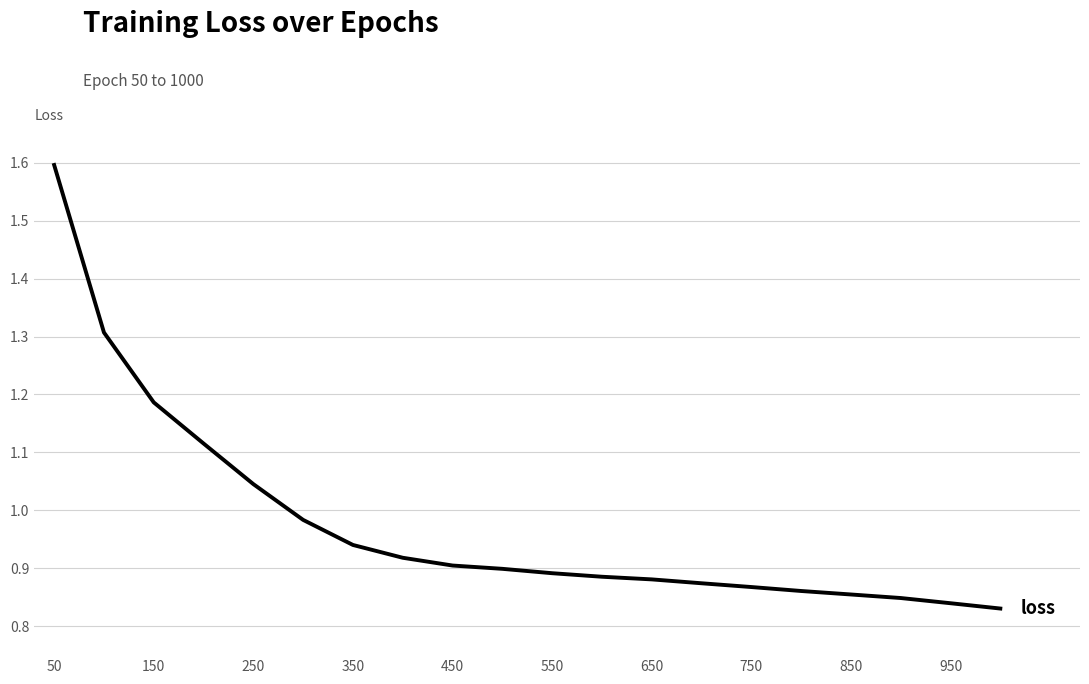

What is the maximum value shown in the chart?

1.6